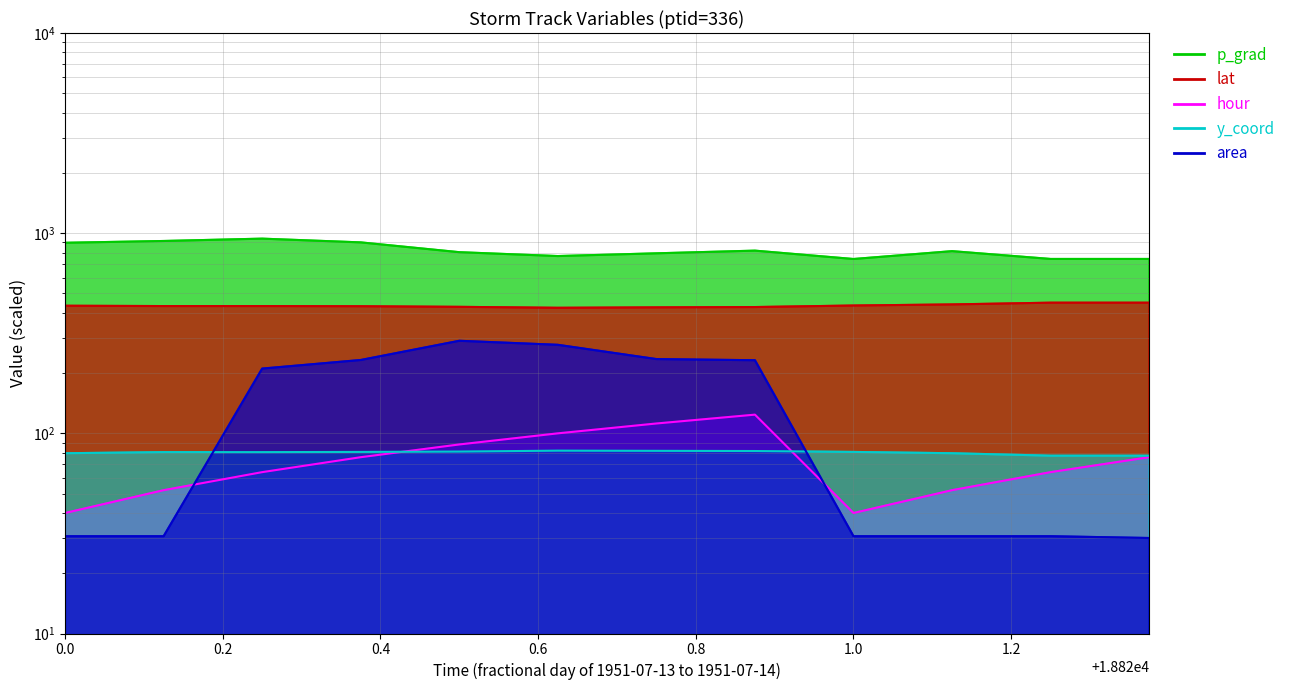

Reading left to right, list all the values displayed in this chart.

p_grad: 895.6	914.2	939.2	899.6	803.7	768.6	793.3	818.1	743.1	813.3	743.5	743.5
lat: 434.0	432.4	432.4	431.6	428.6	423.9	426.0	427.5	435.1	440.6	449.5	449.5
hour: 40.0	52.0	64.0	76.0	88.0	100.0	112.0	124.0	40.0	52.0	64.0	76.0
y_coord: 79.6	80.6	80.6	80.8	81.1	81.9	81.8	81.6	80.8	79.6	77.4	77.4
area: 30.6	30.6	210.6	232.5	290.0	276.9	235.0	231.9	30.6	30.6	30.6	30.0